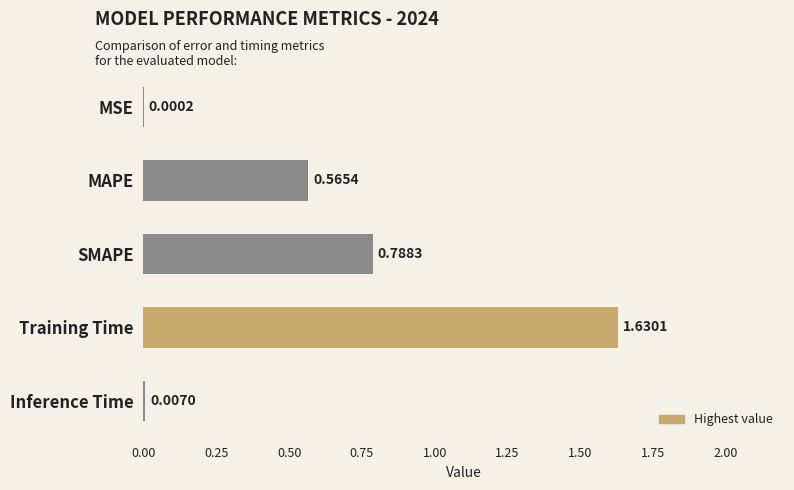

What is the sum of all values?

3.0